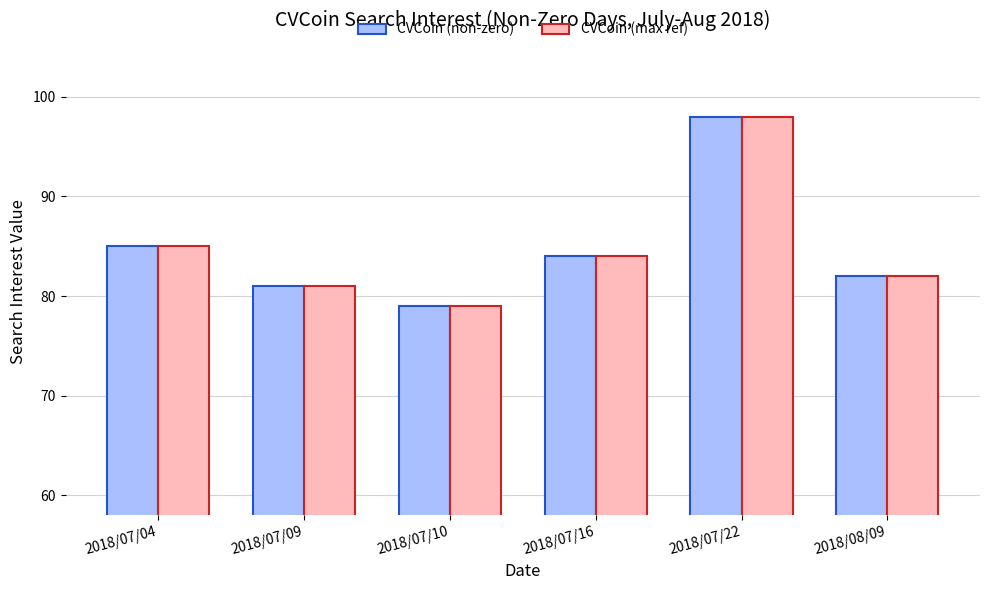

At how many categories does at least one series exceed 86?

1